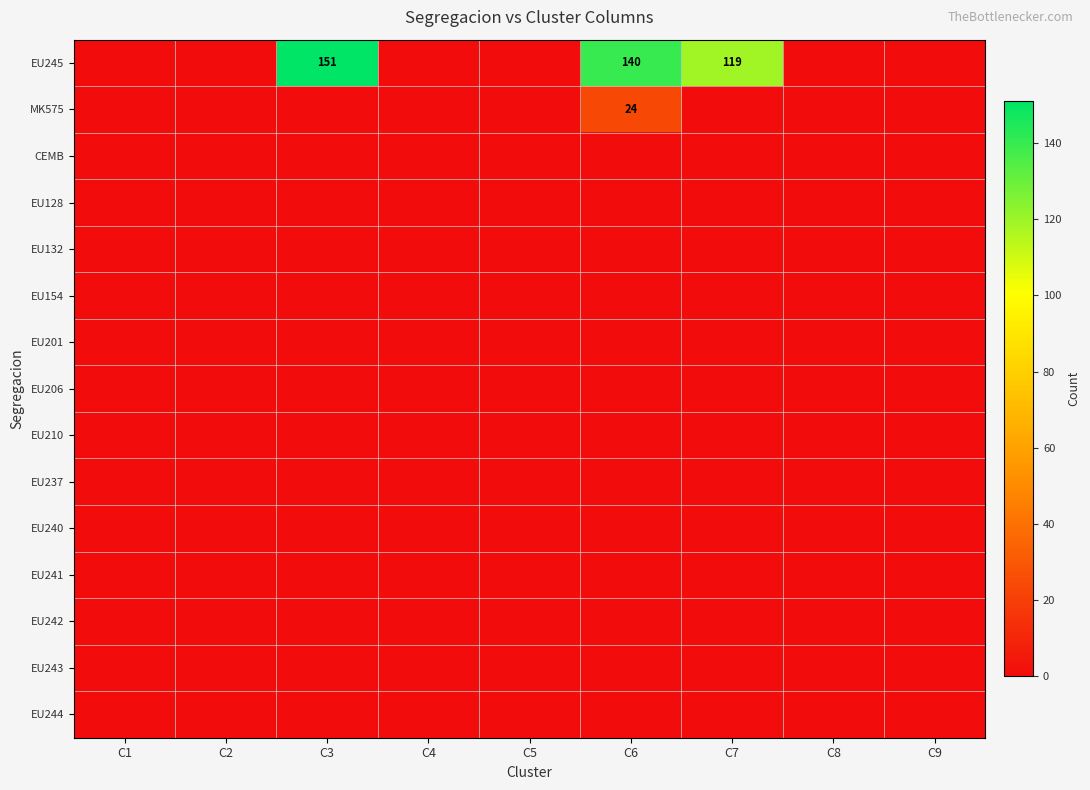

Where is EU210 nearest to the value 0?

C1